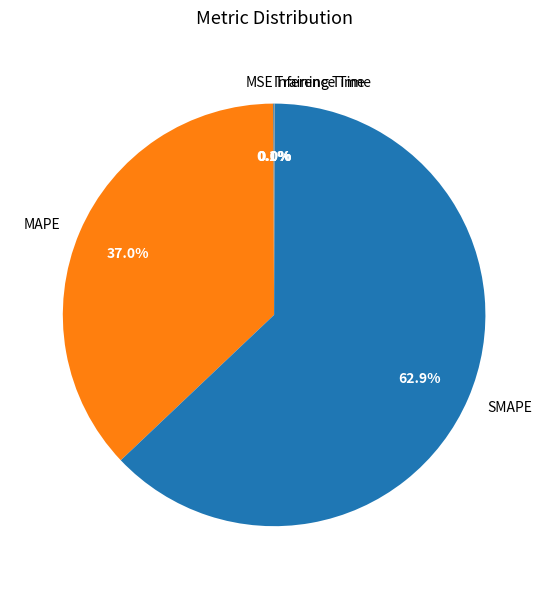

Combined, do MAPE and SMAPE account for over 50%?

Yes